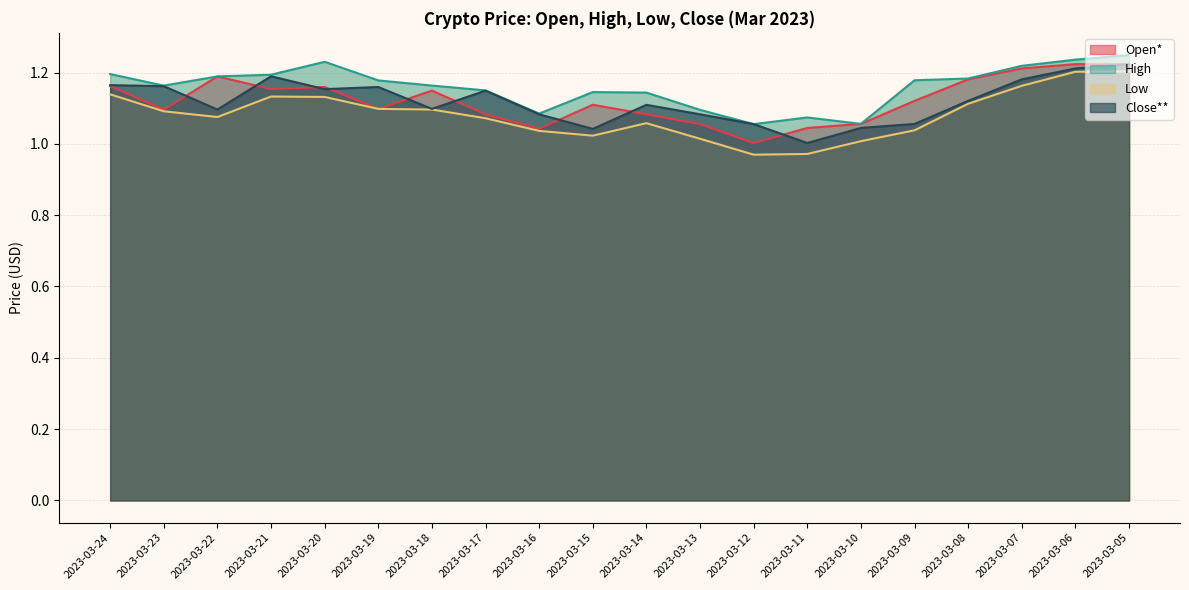

Where does the Low series first go above 1?

2023-03-24